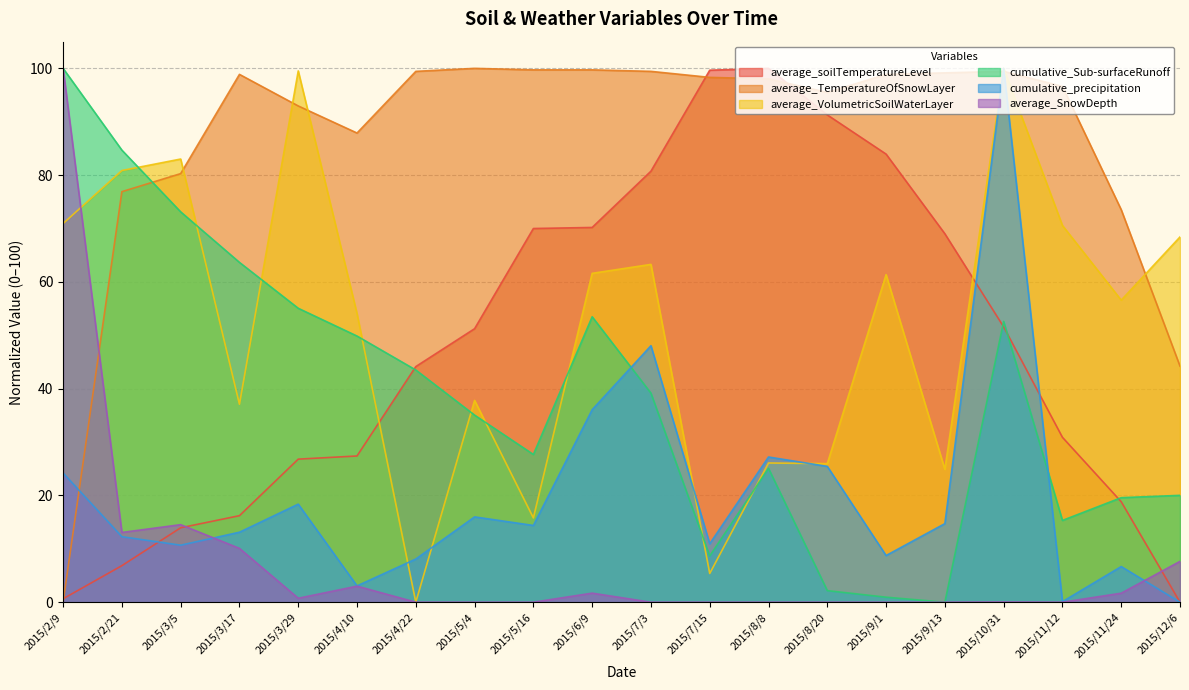

Between 2015/7/15 and 2015/4/22, which is larger?

2015/7/15